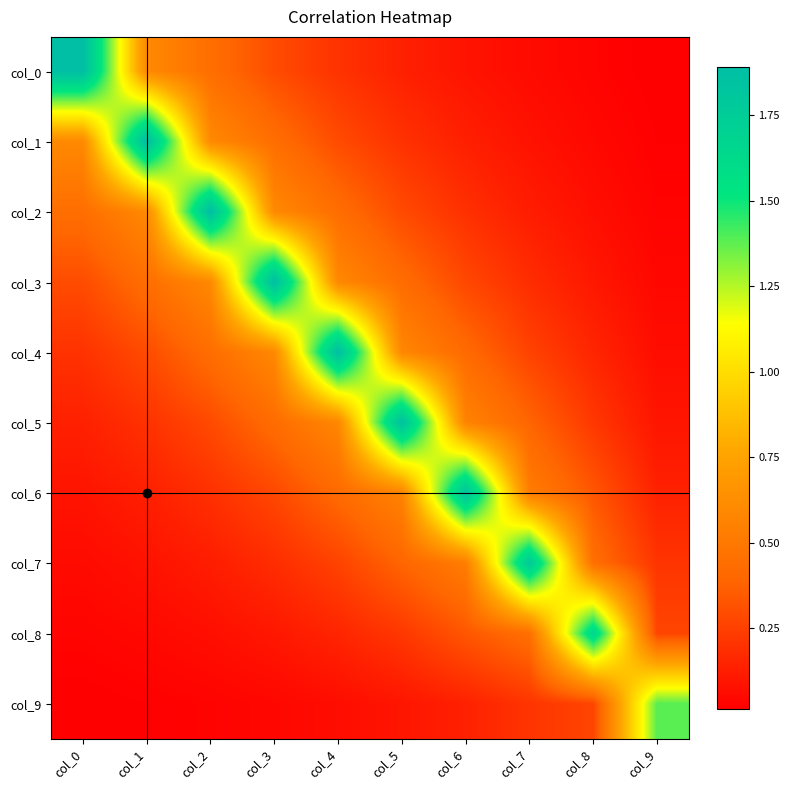

Reading left to right, extract all data points from this chart.

col_0: col_0=1.9	col_1=0.6	col_2=0.4	col_3=0.3	col_4=0.2	col_5=0.1	col_6=0.1	col_7=0.1	col_8=0.0	col_9=0.0
col_1: col_0=0.6	col_1=1.9	col_2=0.6	col_3=0.4	col_4=0.3	col_5=0.2	col_6=0.1	col_7=0.1	col_8=0.1	col_9=0.0
col_2: col_0=0.4	col_1=0.6	col_2=1.9	col_3=0.6	col_4=0.4	col_5=0.3	col_6=0.2	col_7=0.1	col_8=0.1	col_9=0.0
col_3: col_0=0.3	col_1=0.4	col_2=0.6	col_3=1.9	col_4=0.6	col_5=0.4	col_6=0.3	col_7=0.2	col_8=0.1	col_9=0.0
col_4: col_0=0.2	col_1=0.3	col_2=0.4	col_3=0.6	col_4=1.9	col_5=0.6	col_6=0.4	col_7=0.3	col_8=0.2	col_9=0.1
col_5: col_0=0.1	col_1=0.2	col_2=0.3	col_3=0.4	col_4=0.6	col_5=1.9	col_6=0.6	col_7=0.4	col_8=0.2	col_9=0.1
col_6: col_0=0.1	col_1=0.1	col_2=0.2	col_3=0.3	col_4=0.4	col_5=0.6	col_6=1.8	col_7=0.5	col_8=0.3	col_9=0.1
col_7: col_0=0.1	col_1=0.1	col_2=0.1	col_3=0.2	col_4=0.3	col_5=0.4	col_6=0.5	col_7=1.8	col_8=0.4	col_9=0.2
col_8: col_0=0.0	col_1=0.1	col_2=0.1	col_3=0.1	col_4=0.2	col_5=0.2	col_6=0.3	col_7=0.4	col_8=1.7	col_9=0.3
col_9: col_0=0.0	col_1=0.0	col_2=0.0	col_3=0.0	col_4=0.1	col_5=0.1	col_6=0.1	col_7=0.2	col_8=0.3	col_9=1.4